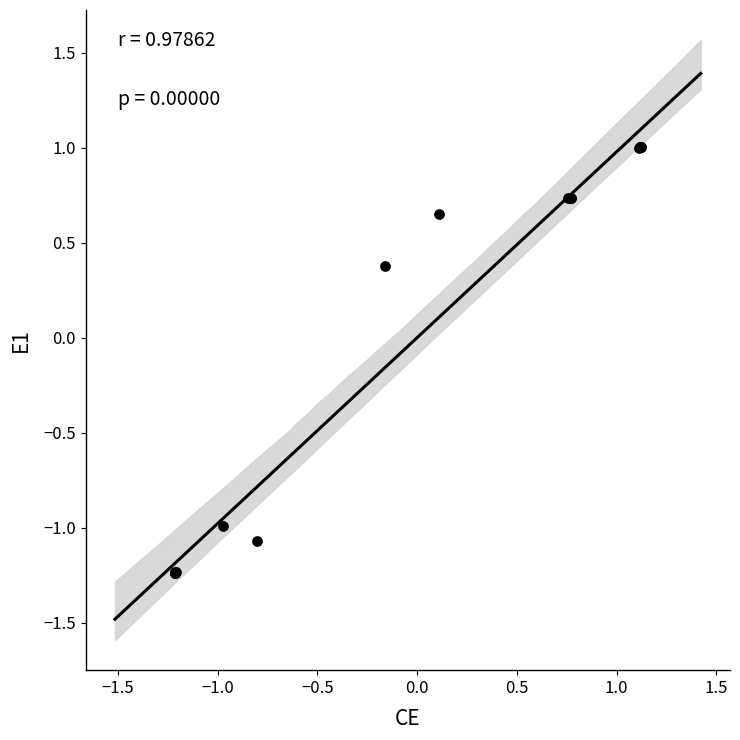

What Y value in the scatter plot is closest to 0?

0.4